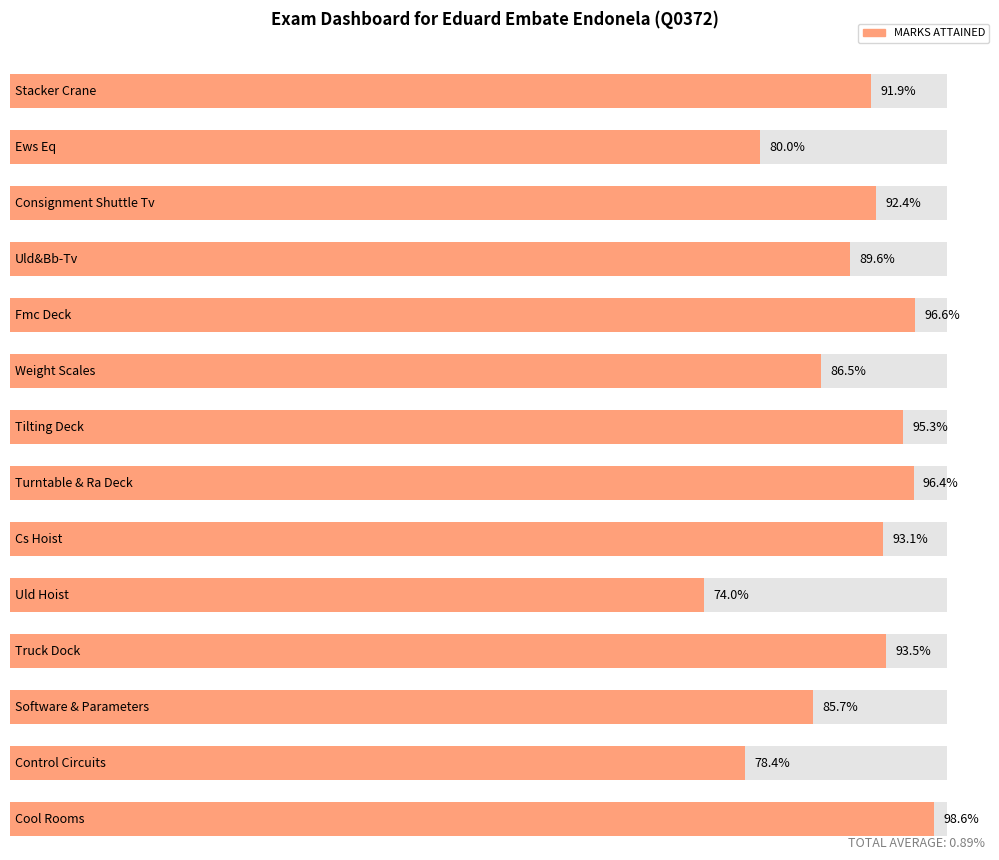

Between Uld Hoist and Consignment Shuttle Tv, which is larger?

Consignment Shuttle Tv